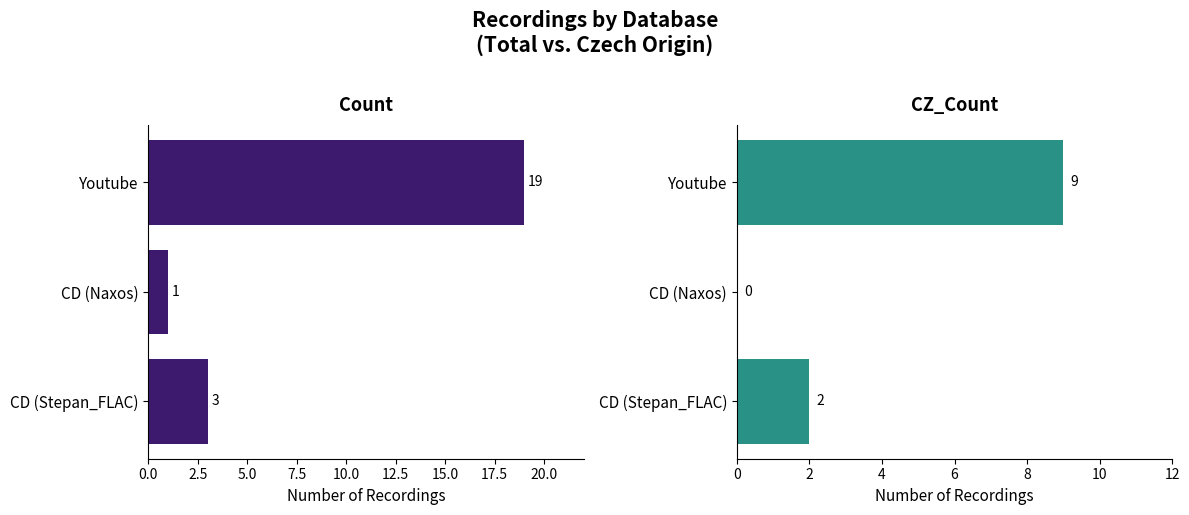

What is the sum of the Count values at 5.0 and 2.5?

20